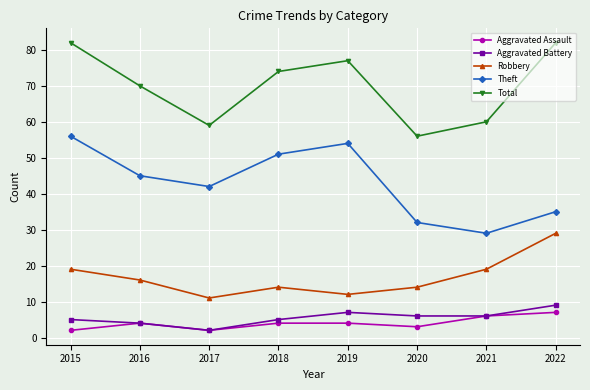

Where is Theft nearest to the value 42?

2017